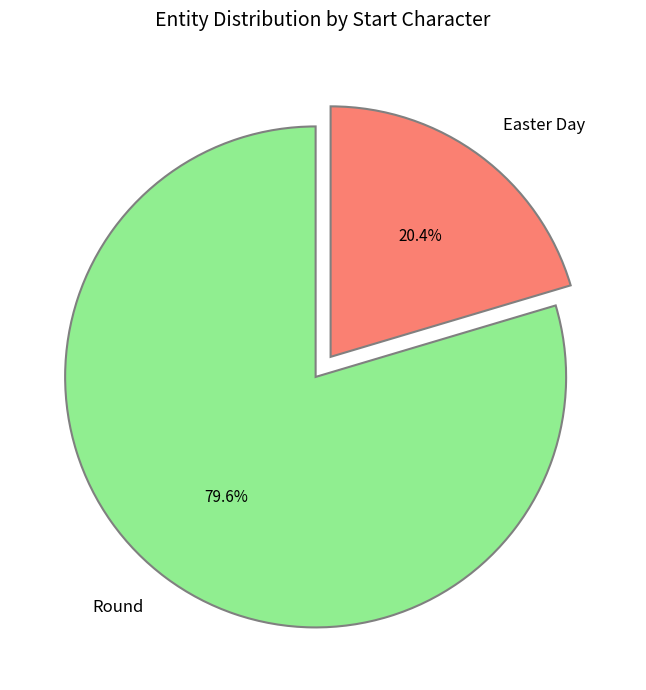

What percentage is the Round slice, to the nearest percent?

80%